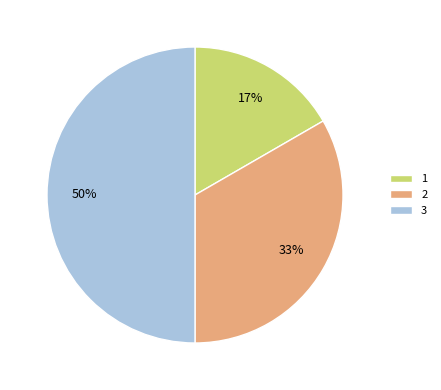

What is the largest slice in the pie chart?

3